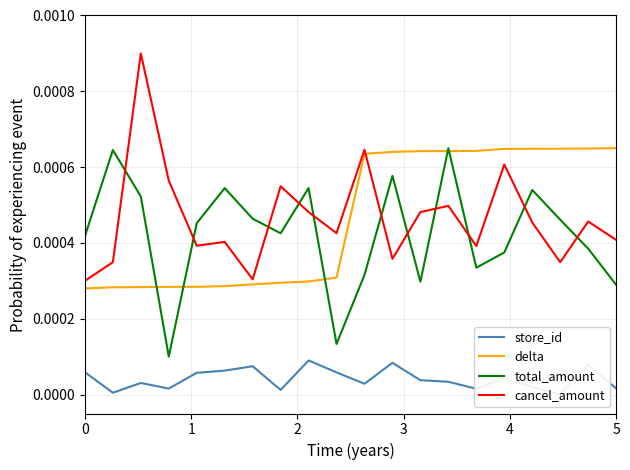

After their last crossing, which series has the higher values: cancel_amount or delta?

delta